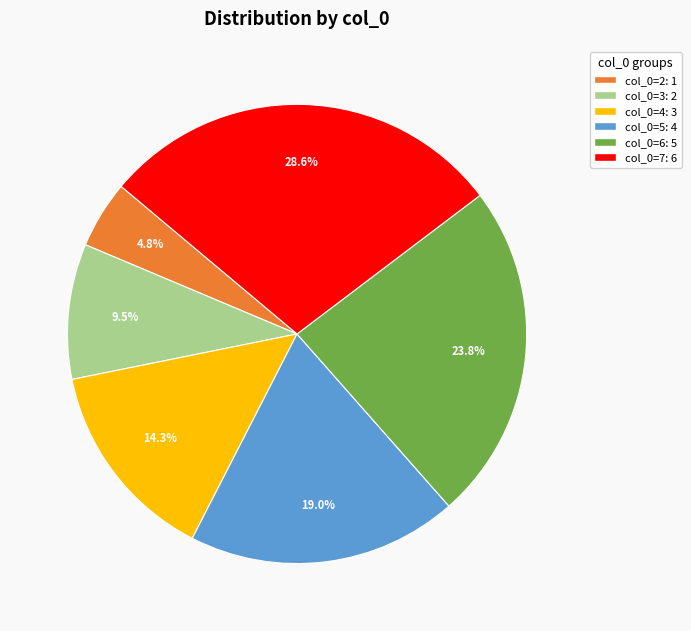

Is there a majority slice in this chart?

No